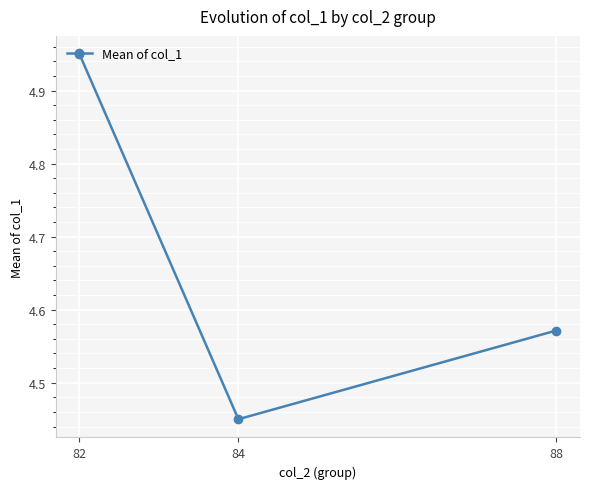

True or false: the data shows 1.1 at 88.

False